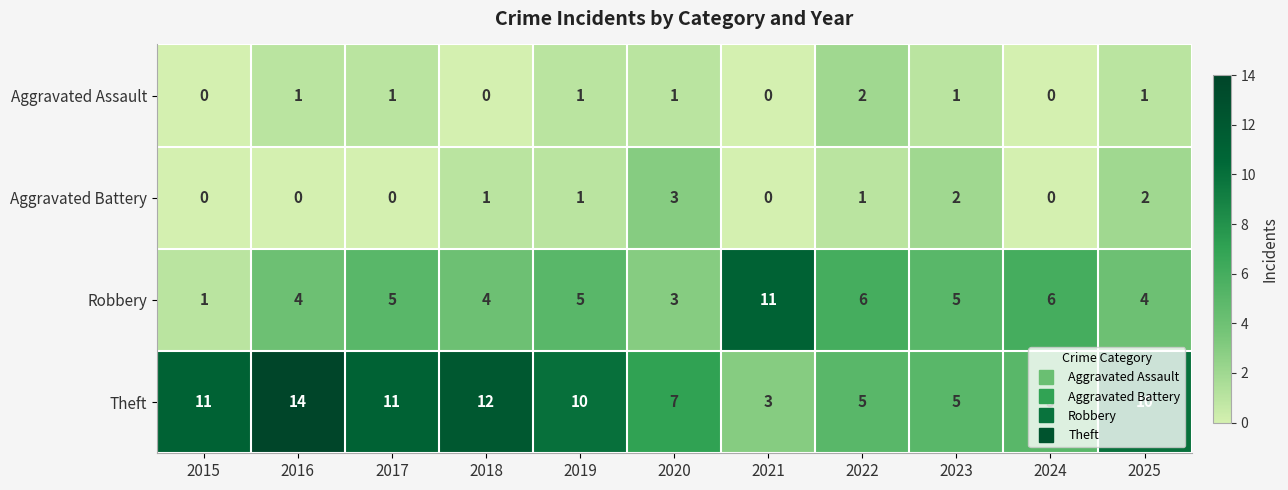

How many series are shown in this chart?

4